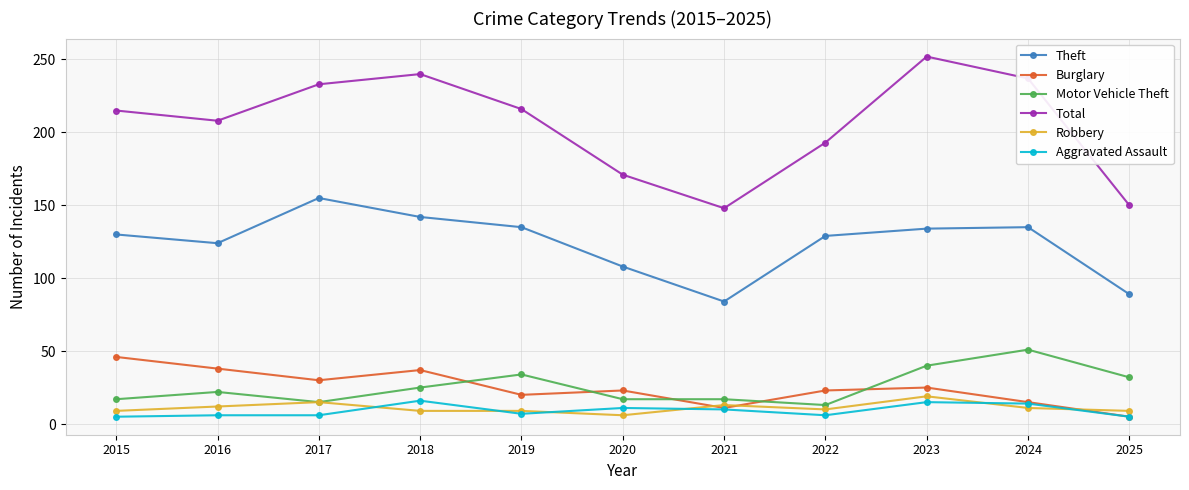

What is the total value across all series at 2019?

421